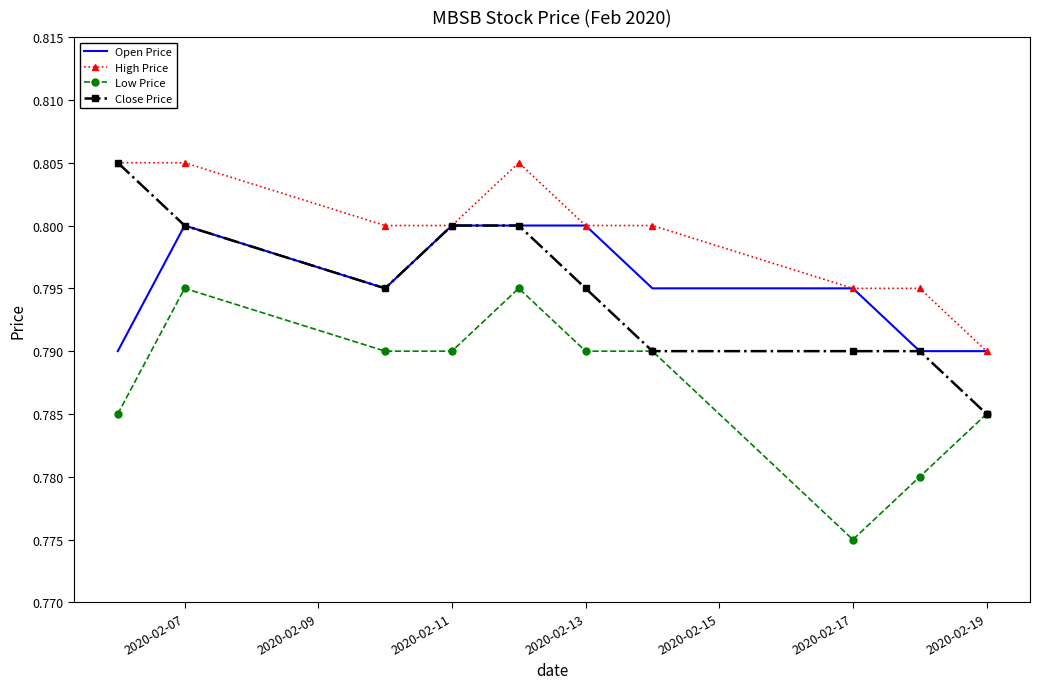

Which series has the largest total across all categories?

High Price